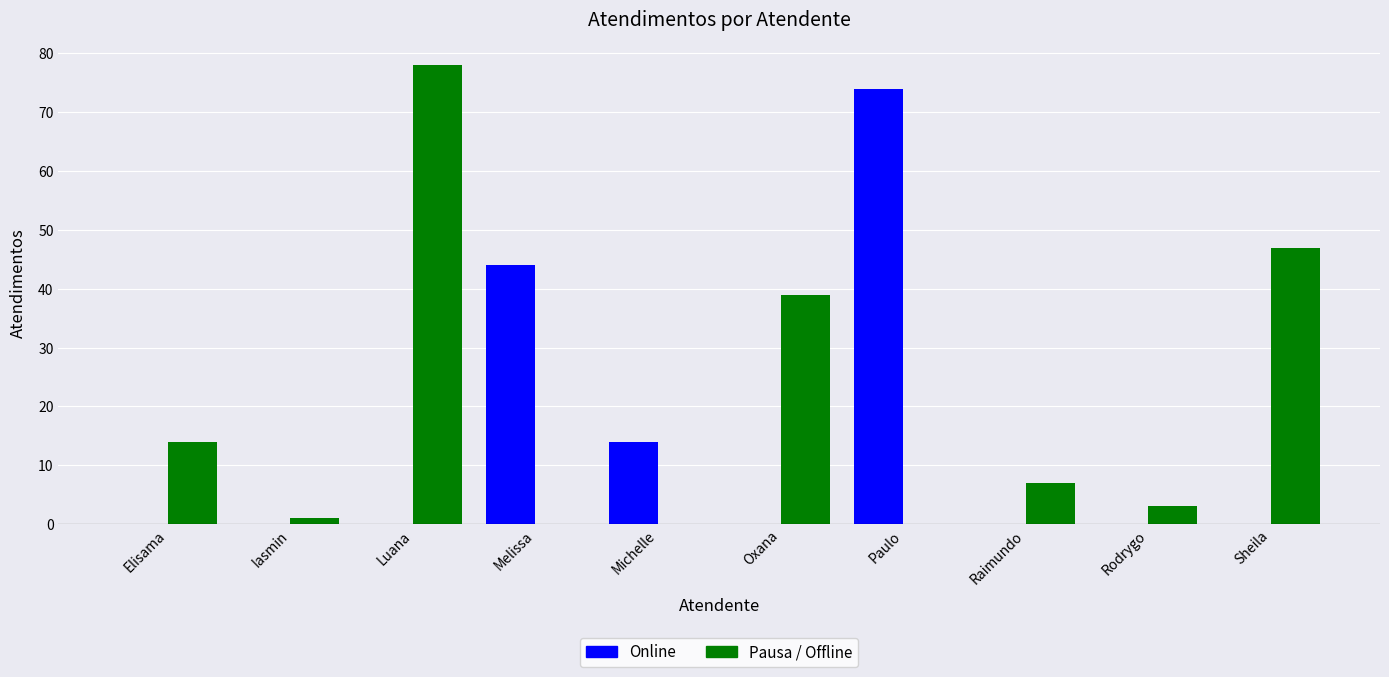

Reading left to right, extract all data points from this chart.

Online: 0	0	0	44	14	0	74	0	0	0
Pausa / Offline: 14	1	78	0	0	39	0	7	3	47